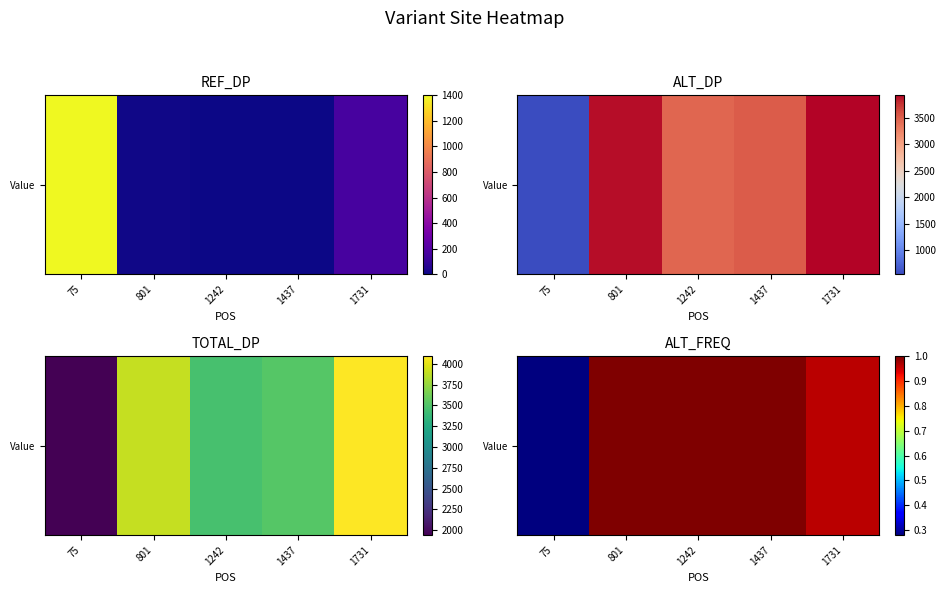

At which category does the chart reach its minimum across all series?

75